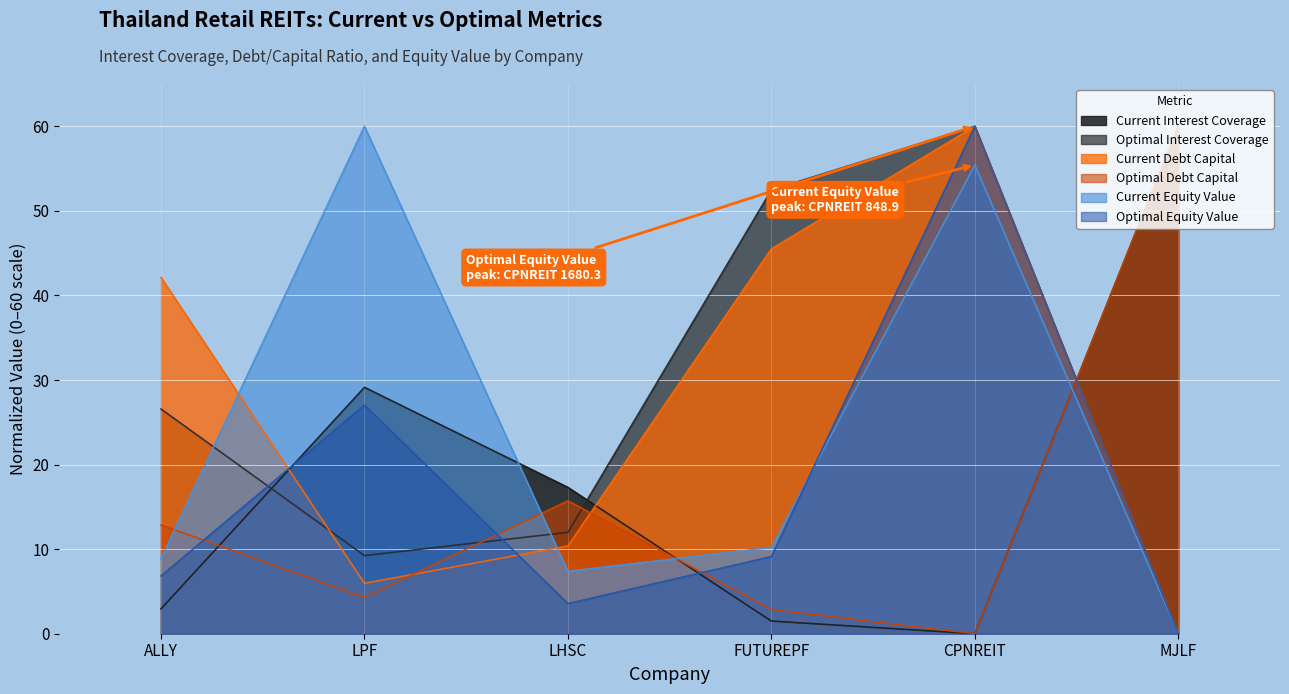

Which label corresponds to the largest value in the chart?

MJLF